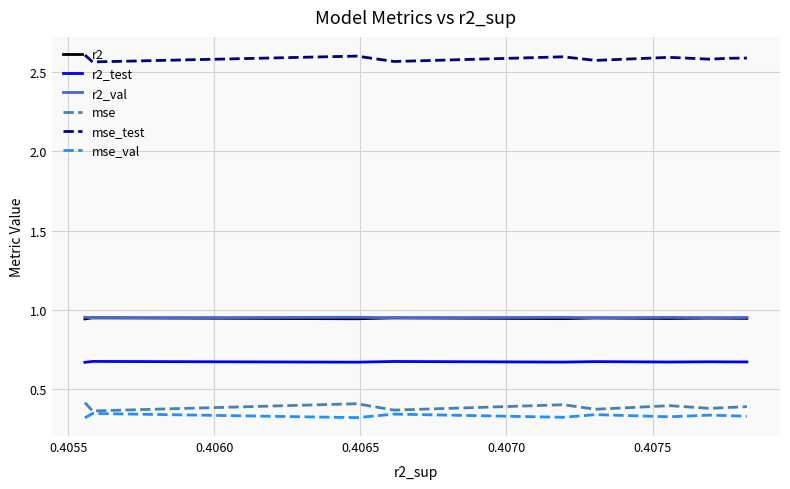

True or false: mse and mse_test cross at least once.

False